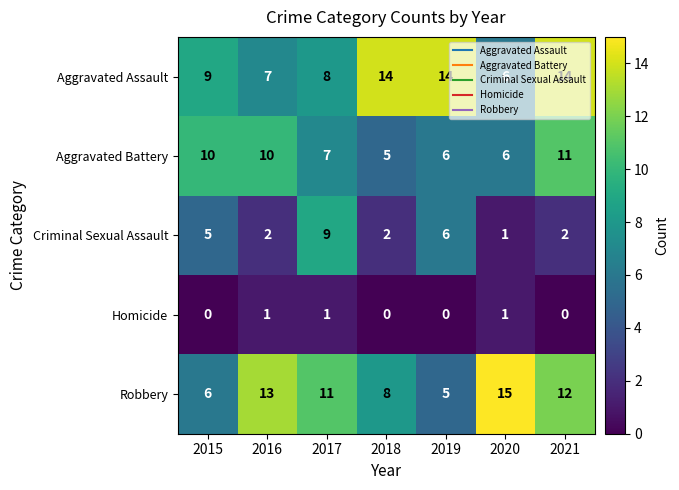

What is the sum of all Criminal Sexual Assault values?

27